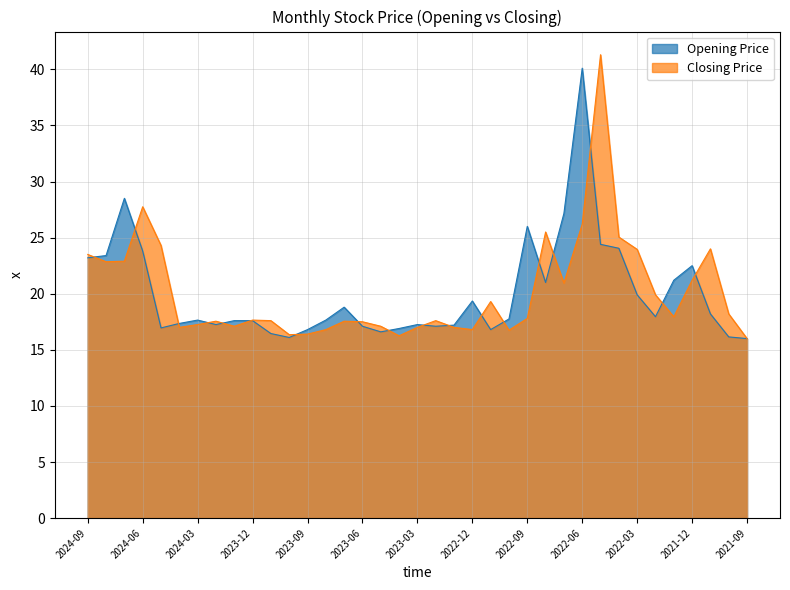

Which series changed the most between 2023-10 and 2021-10?

Closing Price